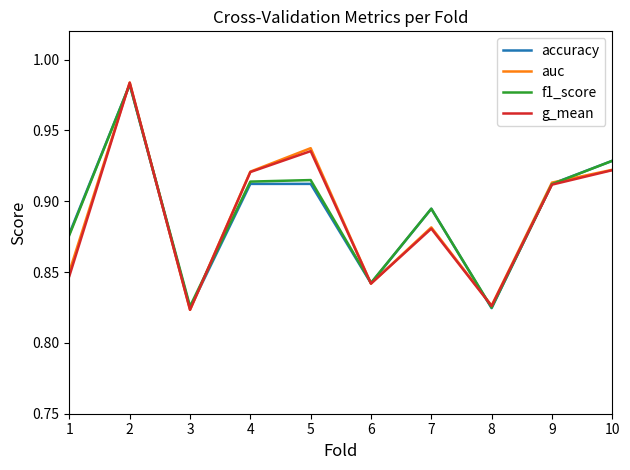

True or false: accuracy has more than 0 interior local peaks.

True